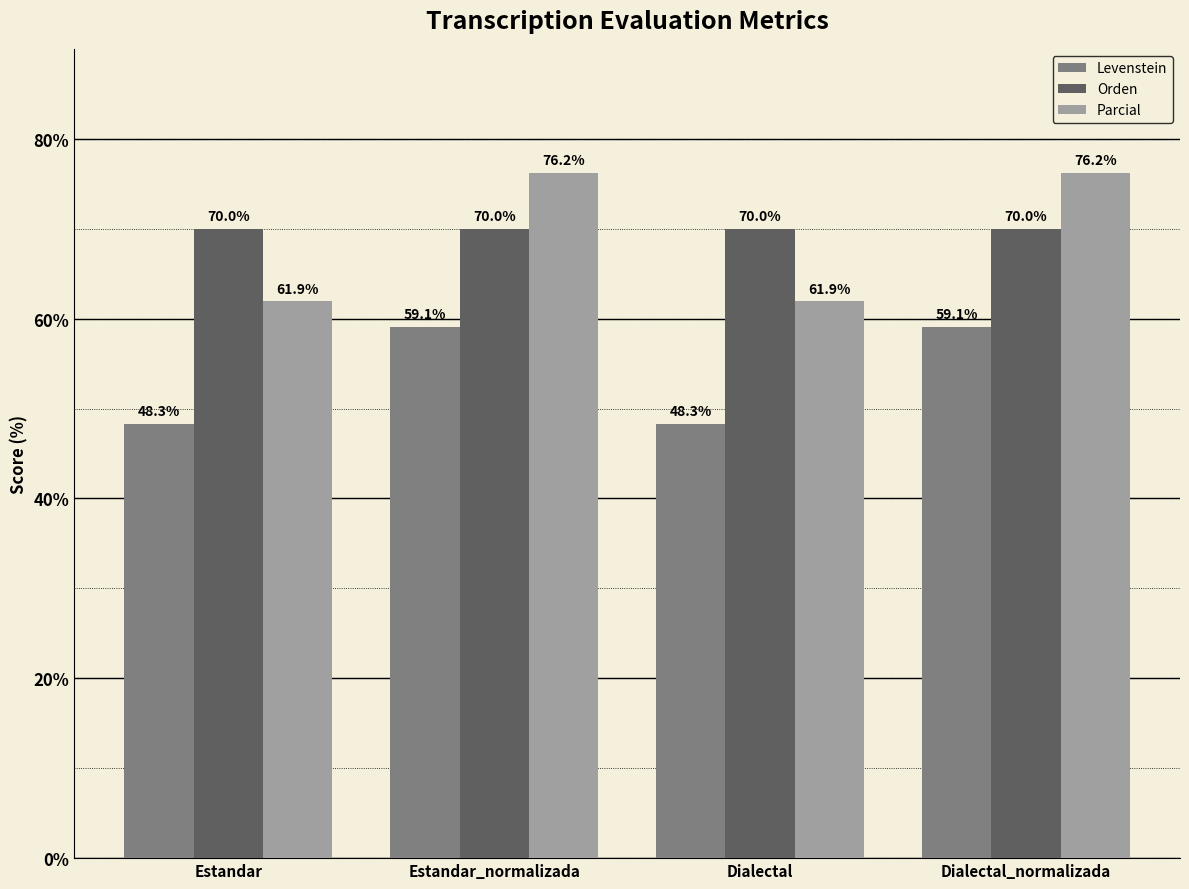

Reading left to right, extract all data points from this chart.

Levenstein: 48.3	59.1	48.3	59.1
Orden: 70.0	70.0	70.0	70.0
Parcial: 61.9	76.2	61.9	76.2